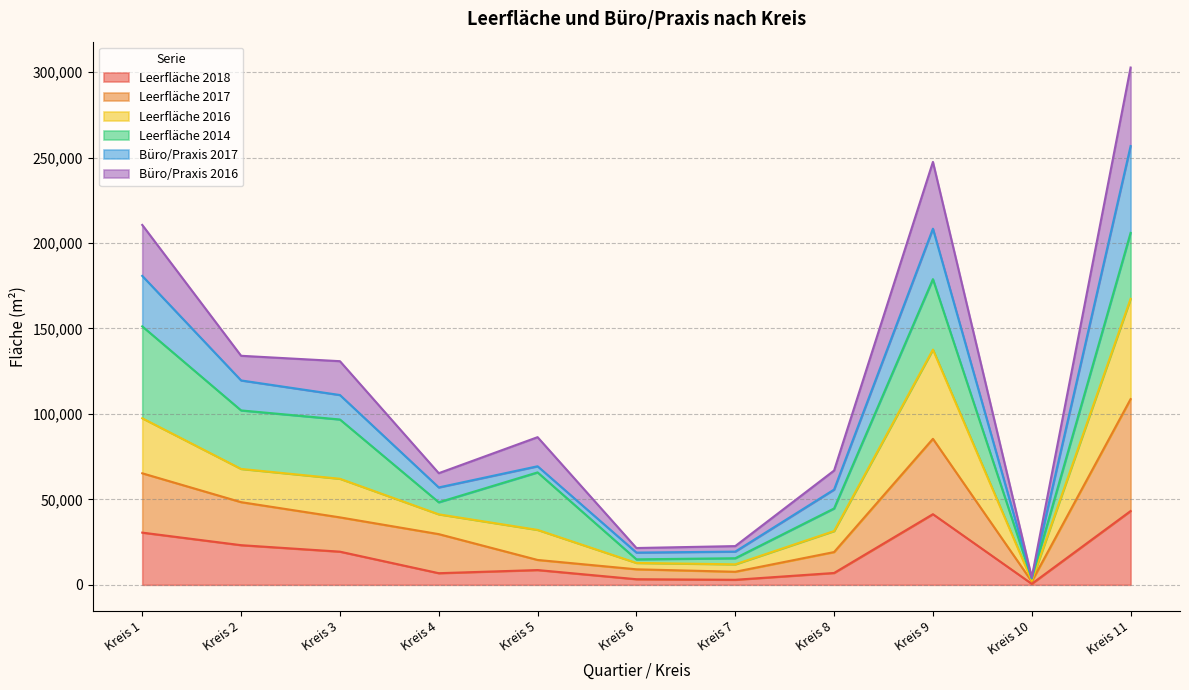

What is the difference between the highest and lowest values at Kreis 7?

19709